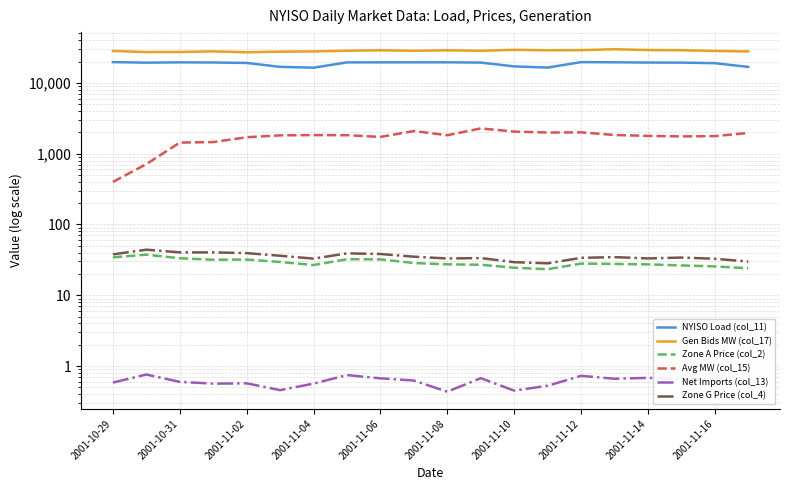

Reading right to left, extract all data points from this chart.

NYISO Load (col_11): 16801.0	18986.0	19332.0	19369.0	19541.0	19637.0	16451.0	17093.0	19350.0	19516.0	19504.0	19498.0	19487.0	16392.0	16843.0	19122.0	19408.0	19485.0	19310.0	19628.0
Gen Bids MW (col_17): 27802.2	28260.3	28945.8	29075.1	29870.8	29020.0	28860.7	29298.8	28409.8	28863.3	28402.1	28845.2	28428.0	27827.0	27625.4	27071.5	27880.4	27322.3	27241.6	28287.0
Zone A Price (col_2): 24.0	25.6	26.4	27.3	27.7	28.0	23.3	24.5	27.0	27.3	28.5	32.1	32.3	26.8	29.5	32.0	31.8	33.3	37.5	34.3
Avg MW (col_15): 1961.7	1770.3	1753.5	1784.4	1835.9	2001.5	1989.4	2050.6	2275.8	1822.1	2087.8	1724.9	1824.0	1831.0	1815.7	1706.5	1457.0	1435.0	712.3	399.3
Net Imports (col_13): 0.6	0.6	0.7	0.7	0.7	0.7	0.5	0.5	0.7	0.4	0.6	0.7	0.7	0.6	0.5	0.6	0.6	0.6	0.8	0.6
Zone G Price (col_4): 29.9	32.8	34.1	33.1	34.6	33.8	28.3	29.4	33.5	33.1	35.1	38.3	39.1	32.9	36.1	39.4	40.3	40.4	44.0	37.8